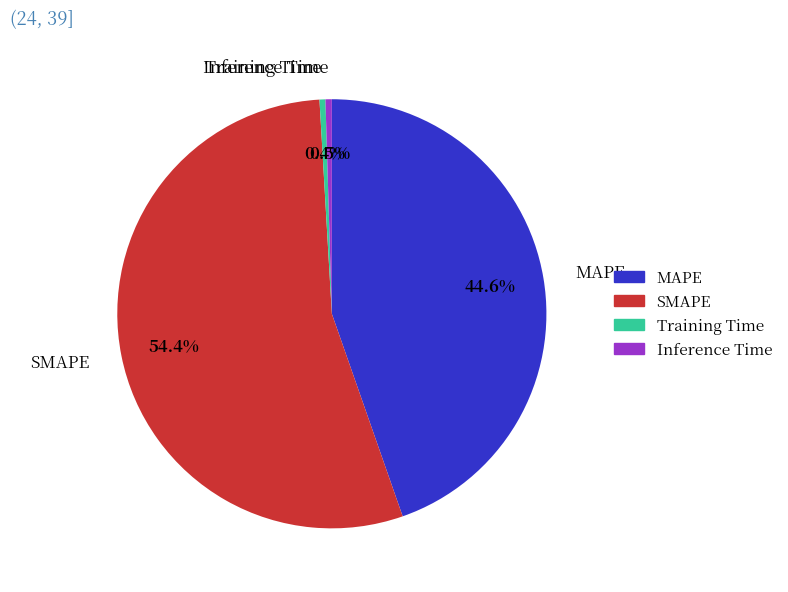

To the nearest percent, what is the difference between the Inference Time and SMAPE slice percentages?

54%